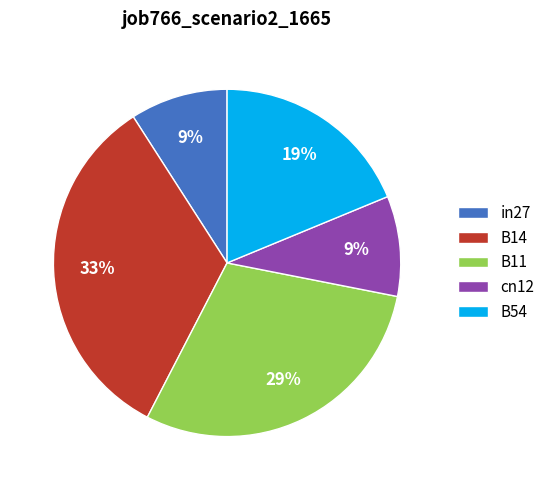

Is it true that B14 is 33% of the pie?

True